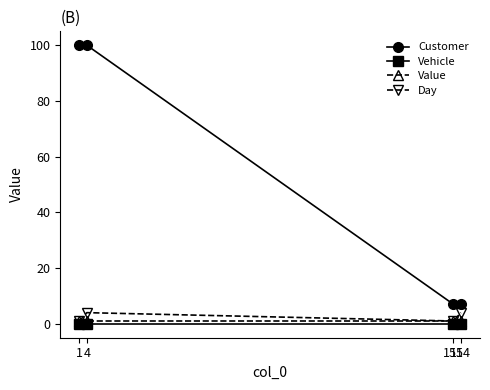

Which series has the largest total across all categories?

Customer